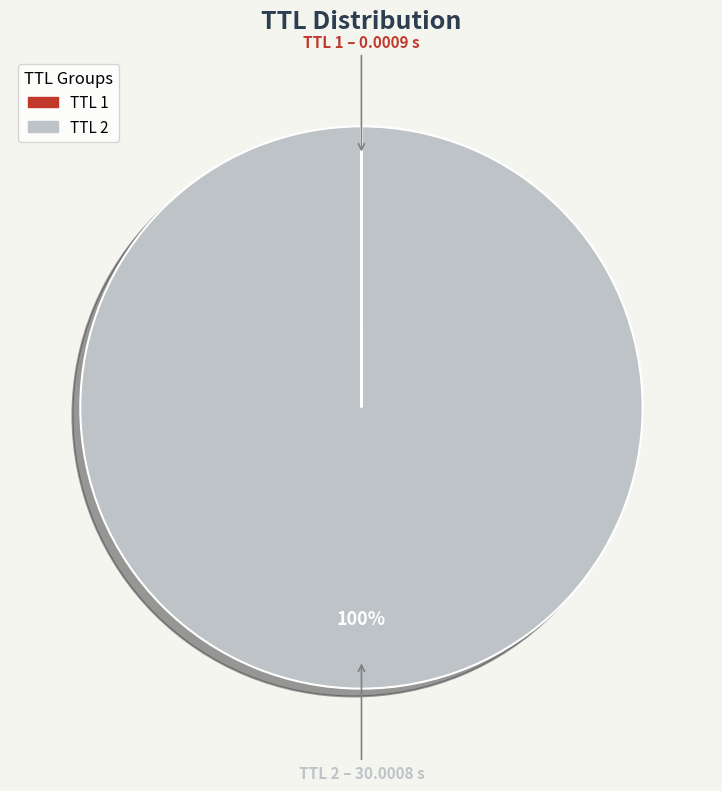

Is it true that TTL 2 is 93% of the pie?

False